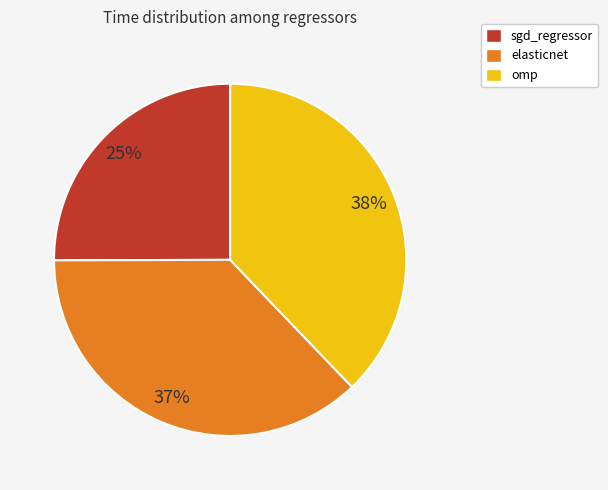

Rank the categories by value from lowest to highest.

sgd_regressor, elasticnet, omp